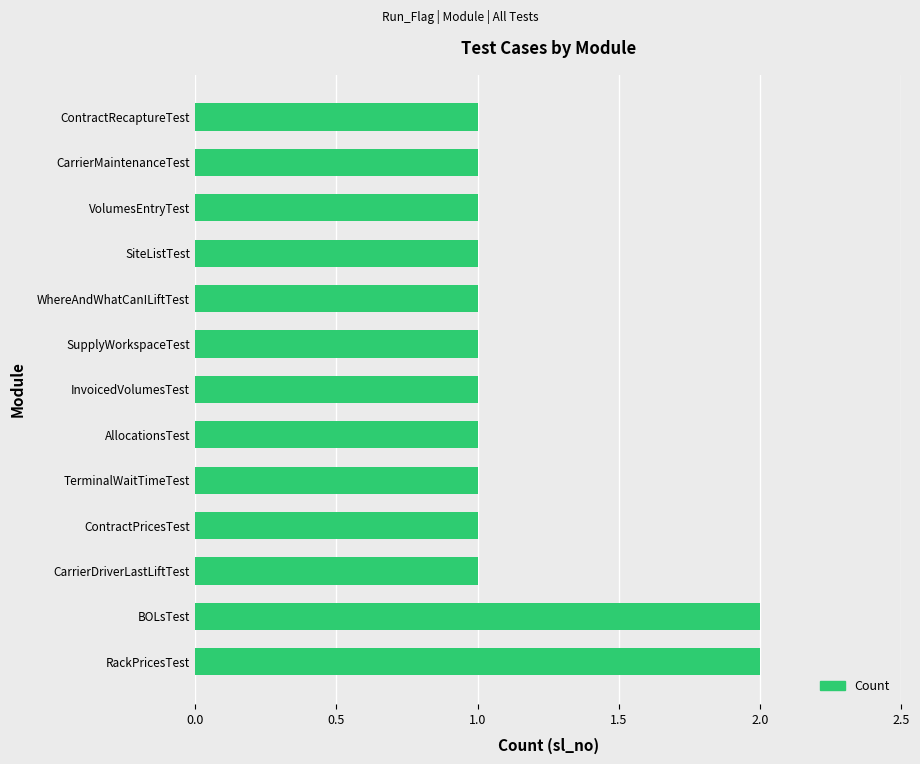

How many bars are there in total?

13